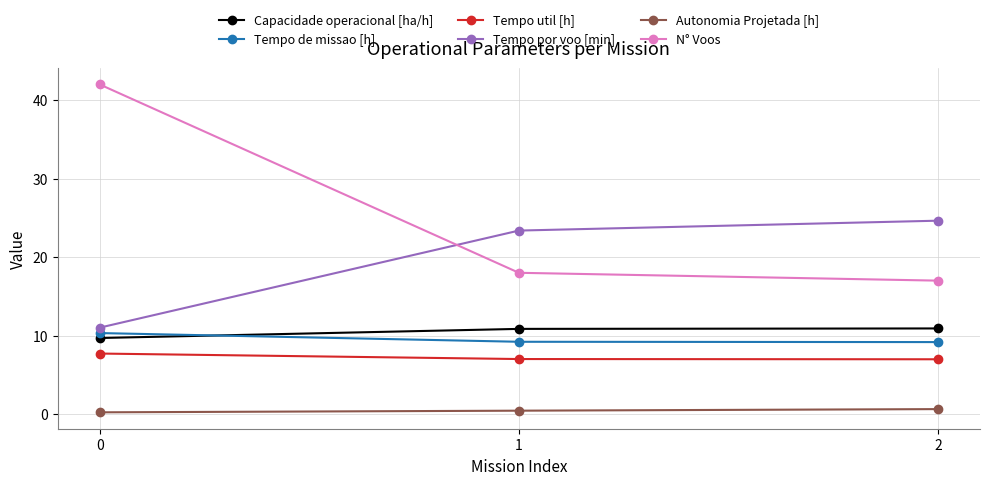

The Tempo de missao [h] series shows 10.3 at 0. True or false?

True